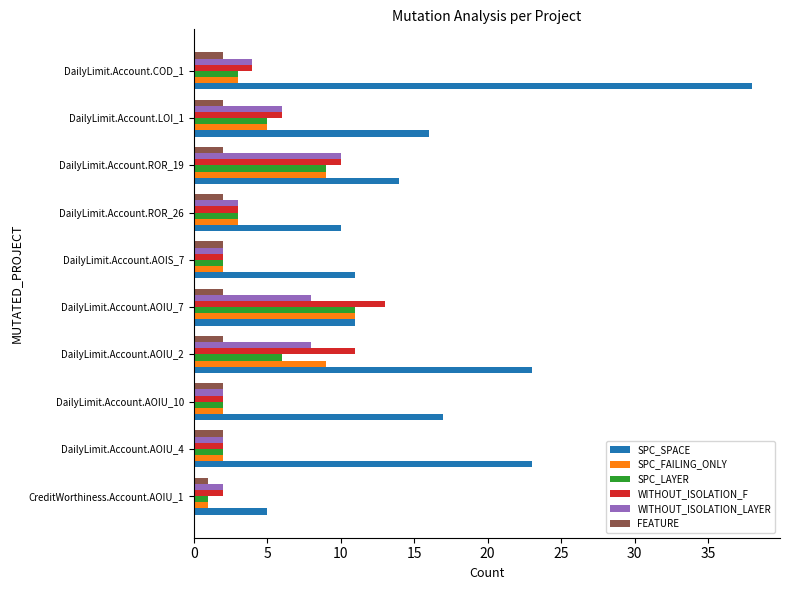

The SPC_LAYER series shows 5 at DailyLimit.Account.LOI_1. True or false?

True